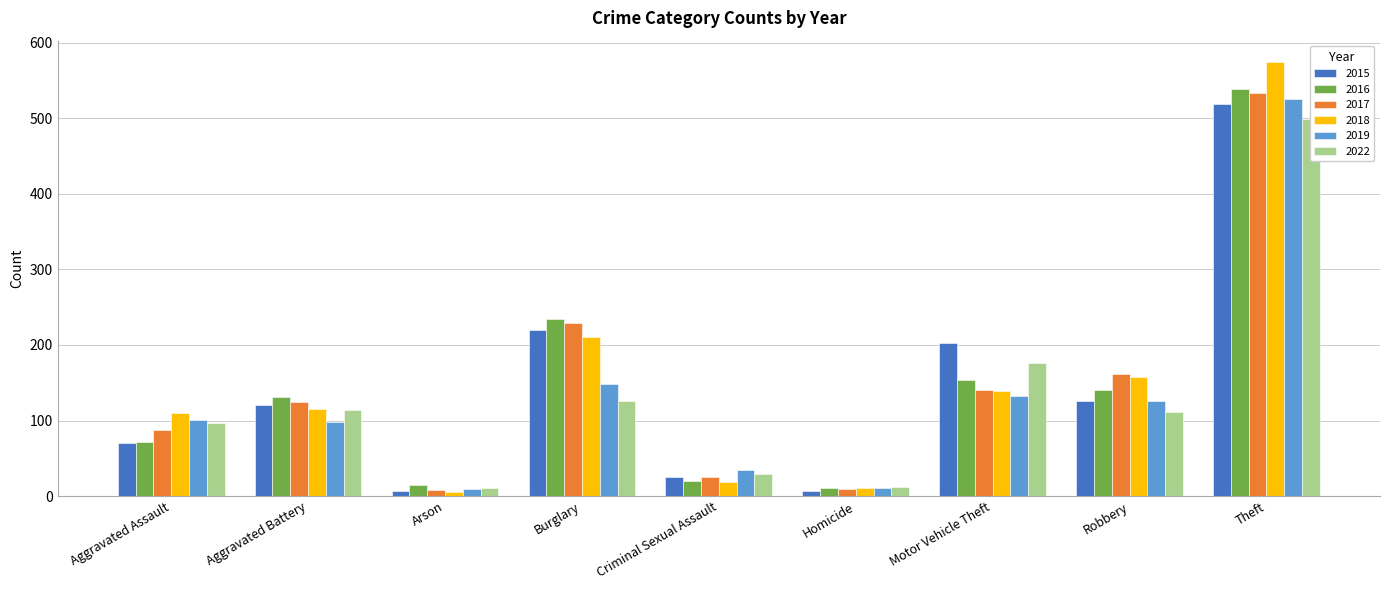

What position from the left is Arson?

3